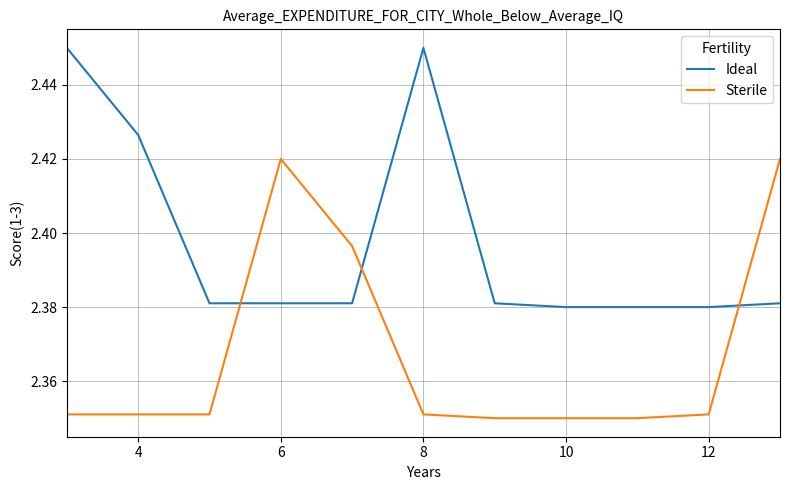

Which series ends up on top after the final intersection of Sterile and Ideal?

Sterile